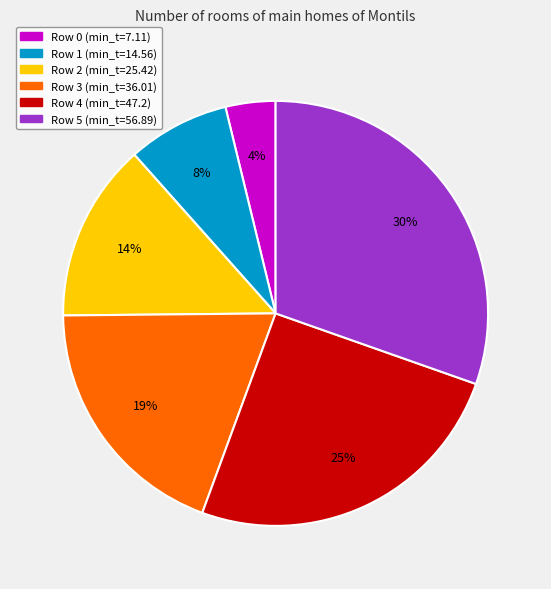

What percentage is the Row 2 slice, to the nearest percent?

14%